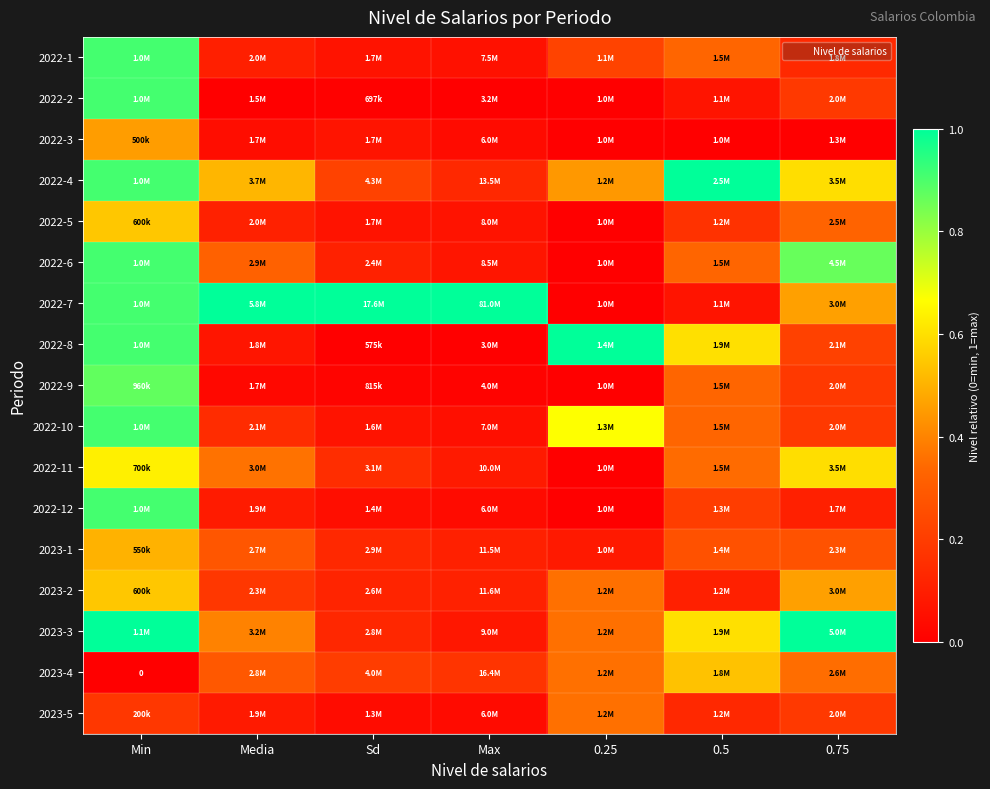

Is it true that 2022-2 equals 0.3 at 0.25?

False